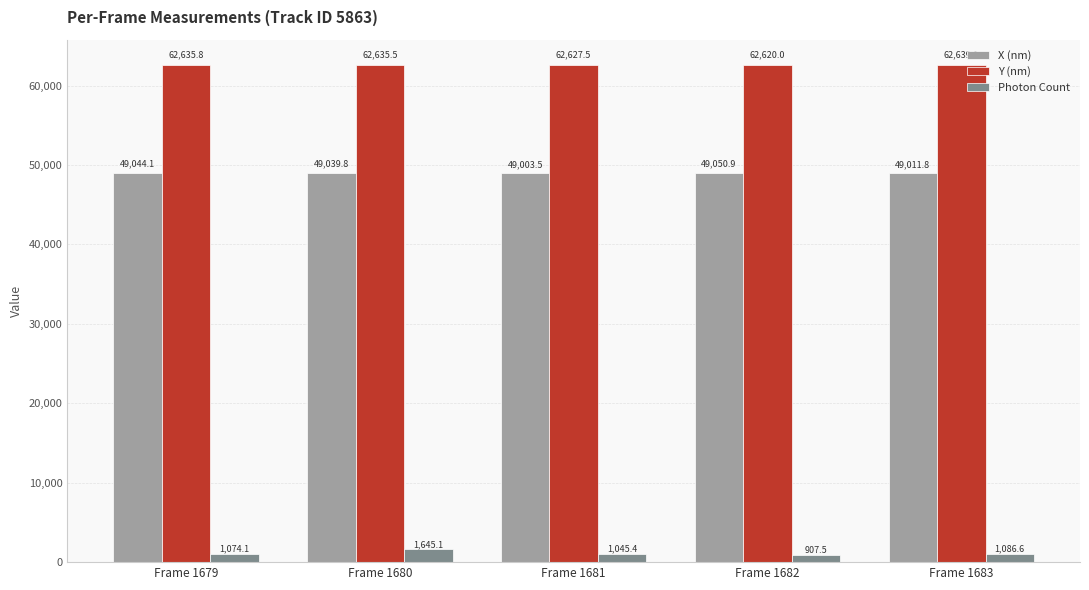

What is the sum of all X (nm) values?

245150.1